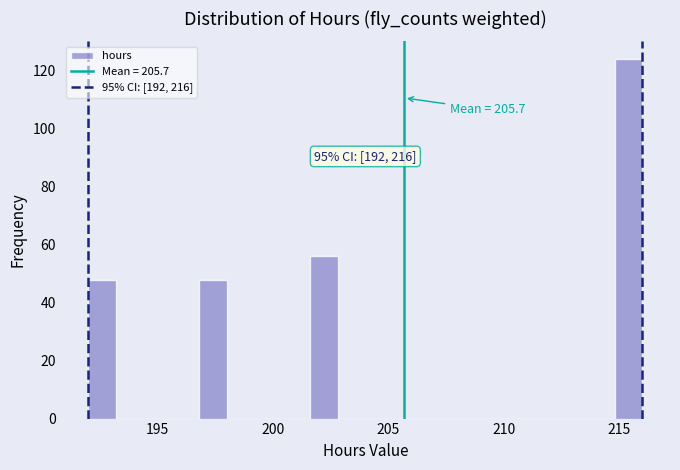

Read against the x-axis, roughly where is the centre of the tallest bar?

215.5